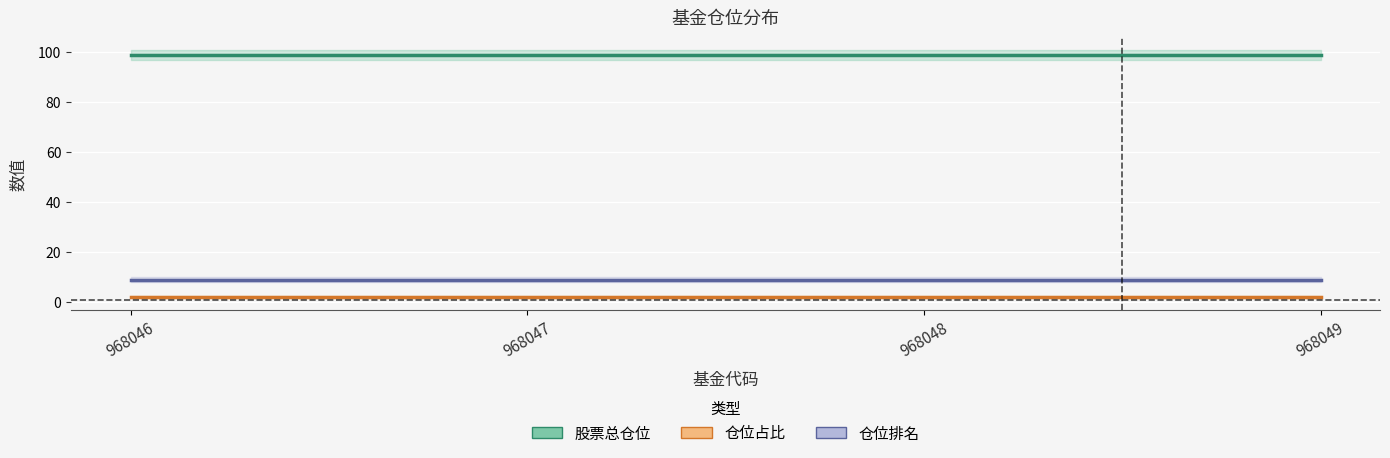

Reading right to left, what are all the values shown in this chart?

股票总仓位: 968049=98.9	968048=98.9	968047=98.9	968046=98.9
仓位占比: 968049=2.1	968048=2.1	968047=2.1	968046=2.1
仓位排名: 968049=9.0	968048=9.0	968047=9.0	968046=9.0